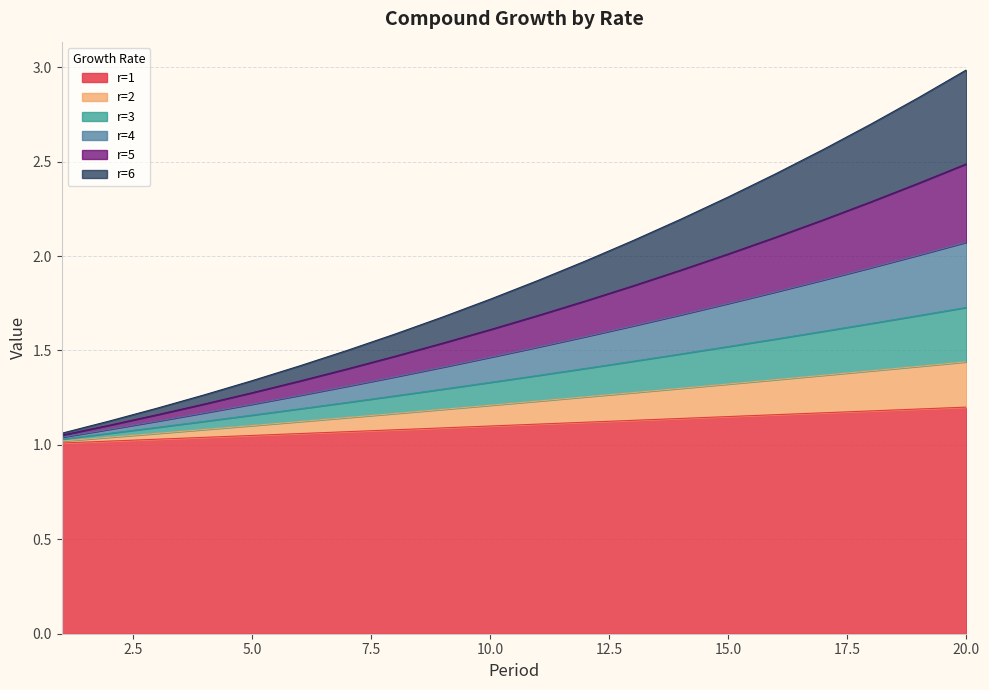

List the series in order of their peak value, highest first.

r=6, r=5, r=4, r=3, r=2, r=1